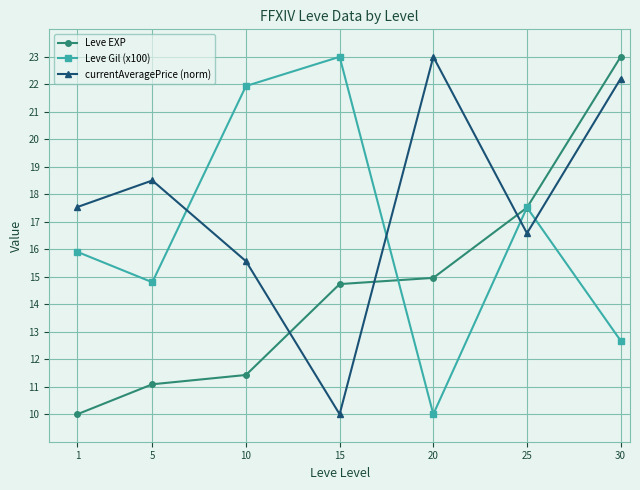

Reading left to right, list all the values displayed in this chart.

Leve EXP: 1=10.0	5=11.1	10=11.4	15=14.7	20=15.0	25=17.5	30=23.0
Leve Gil (x100): 1=15.9	5=14.8	10=21.9	15=23.0	20=10.0	25=17.5	30=12.7
currentAveragePrice (norm): 1=17.5	5=18.5	10=15.6	15=10.0	20=23.0	25=16.6	30=22.2